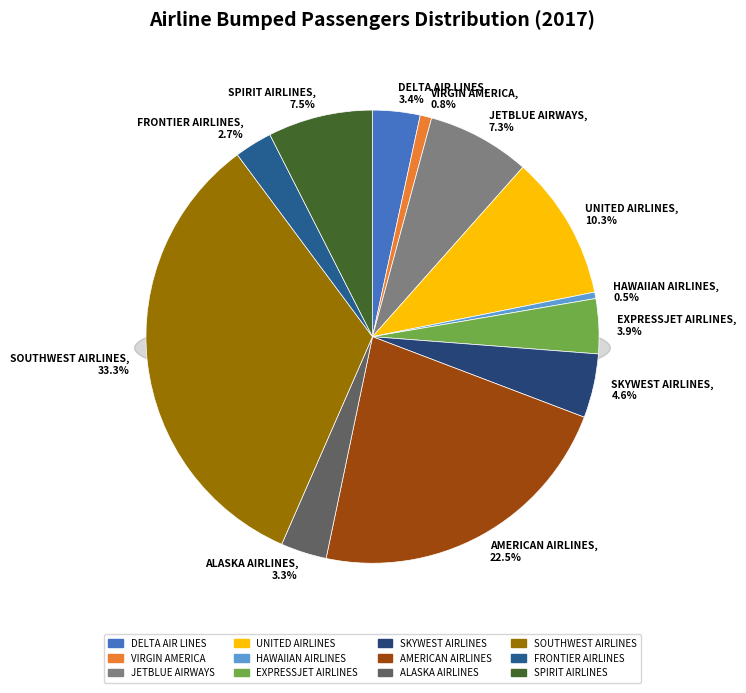

To the nearest percent, what percentage of the pie is VIRGIN AMERICA?

1%